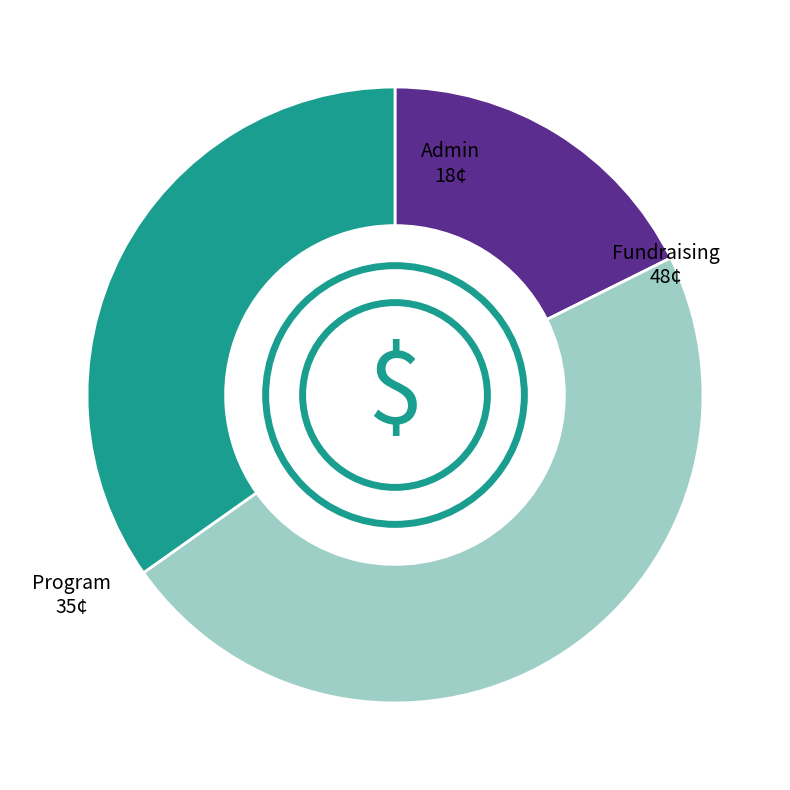

Is there a majority slice in this chart?

No